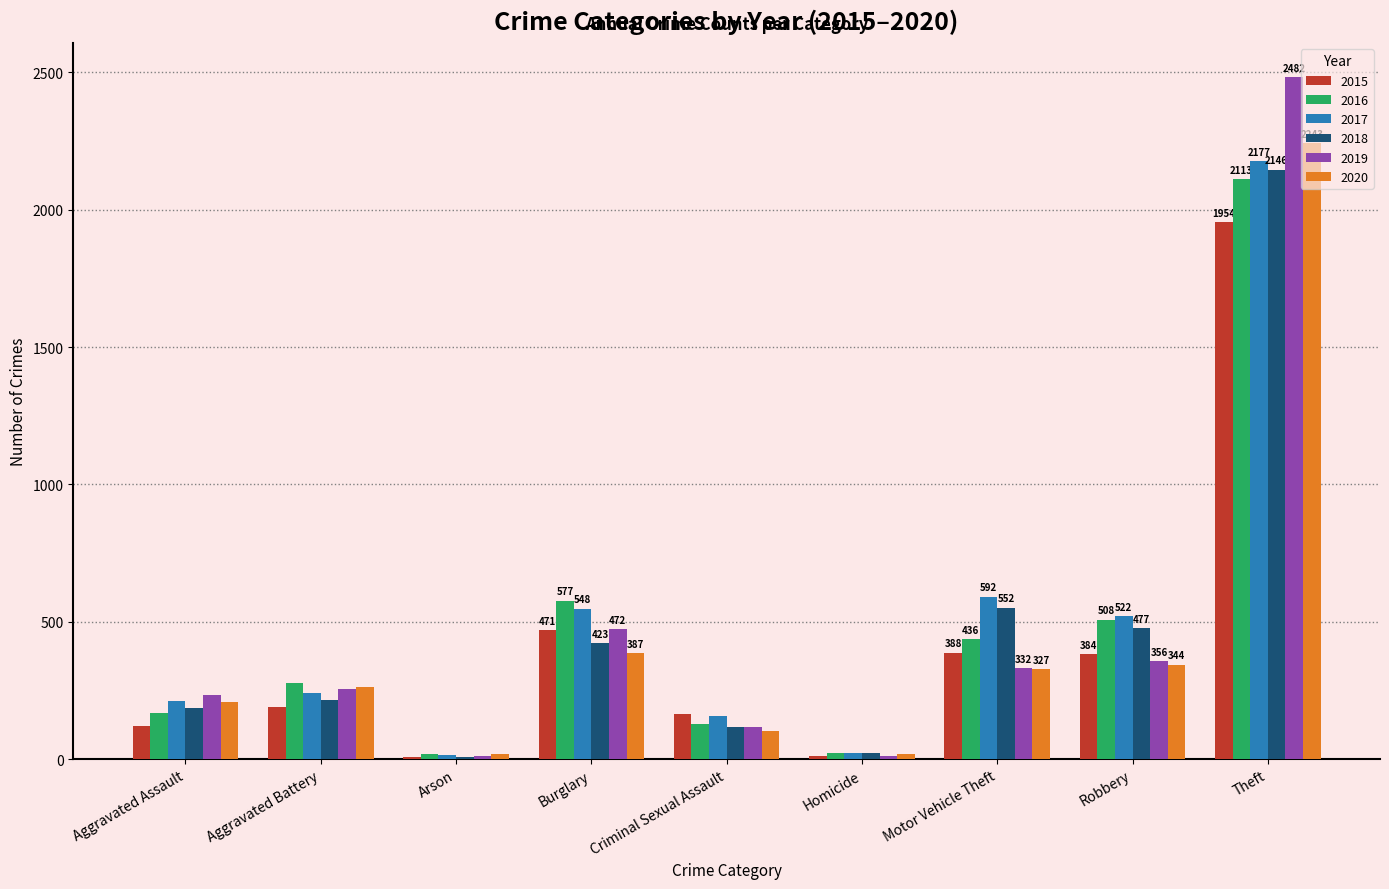

The 2017 series shows 62 at Criminal Sexual Assault. True or false?

False